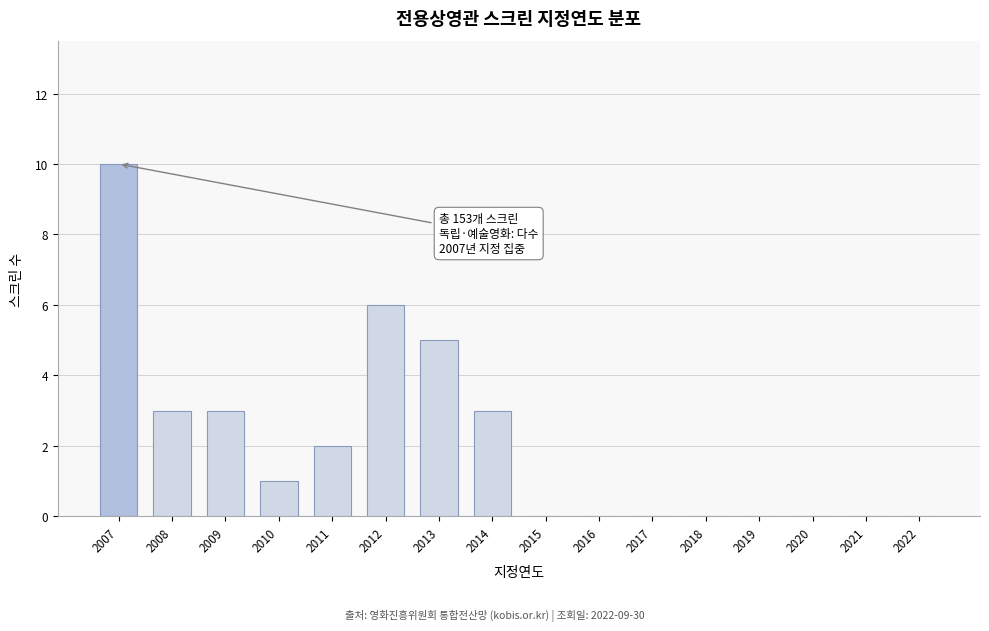

Reading right to left, extract all data points from this chart.

2022=0	2021=0	2020=0	2019=0	2018=0	2017=0	2016=0	2015=0	2014=3	2013=5	2012=6	2011=2	2010=1	2009=3	2008=3	2007=10